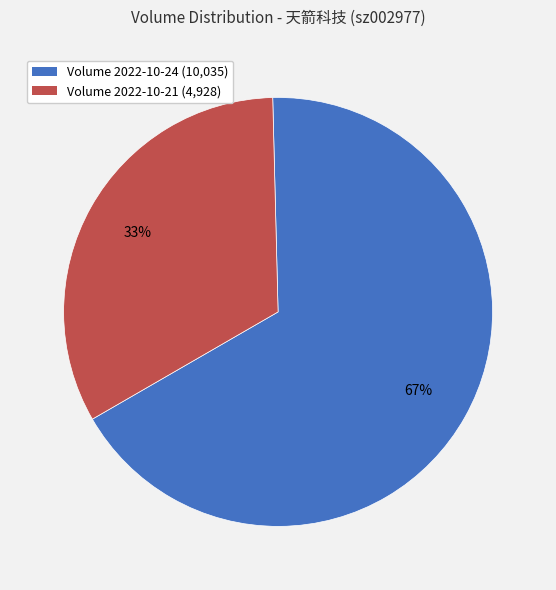

How many slices are in this pie chart?

2